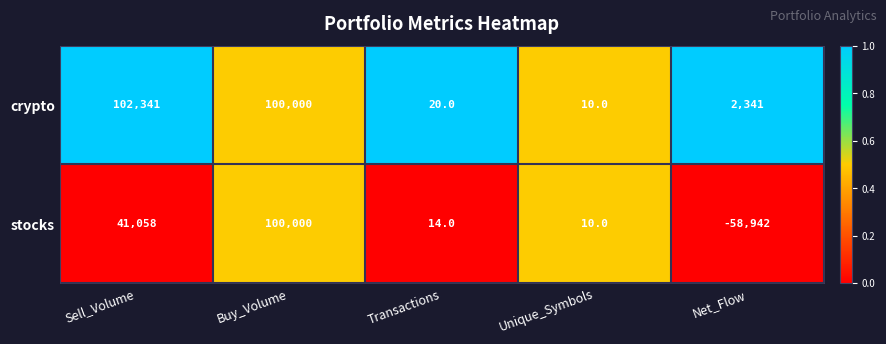

Where is crypto nearest to the value 51175?

Buy_Volume